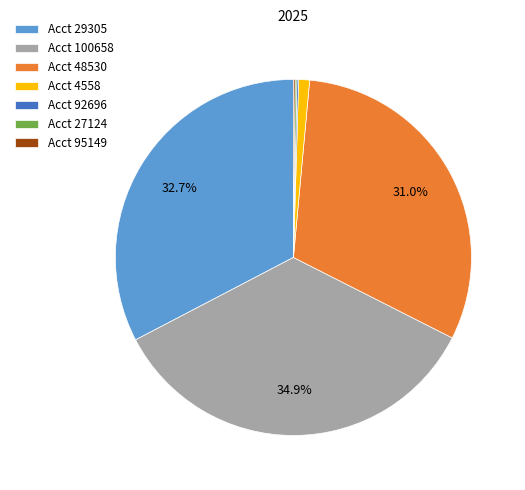

Does any single category account for the majority?

No